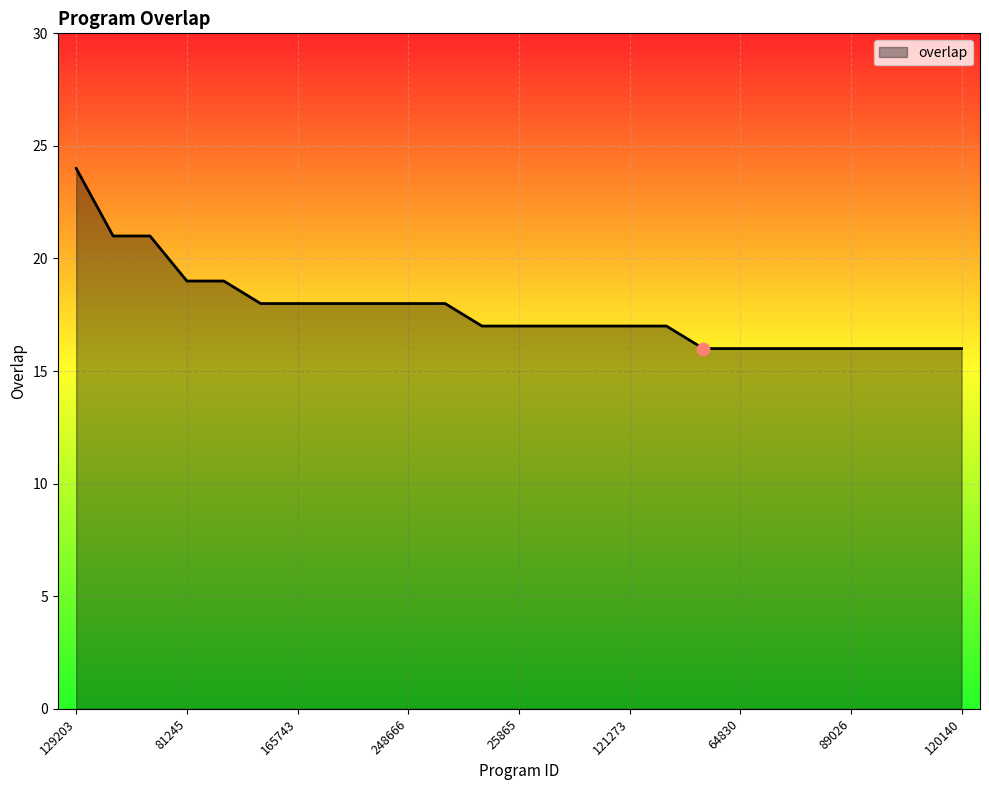

What is the difference between the maximum and minimum values?

8